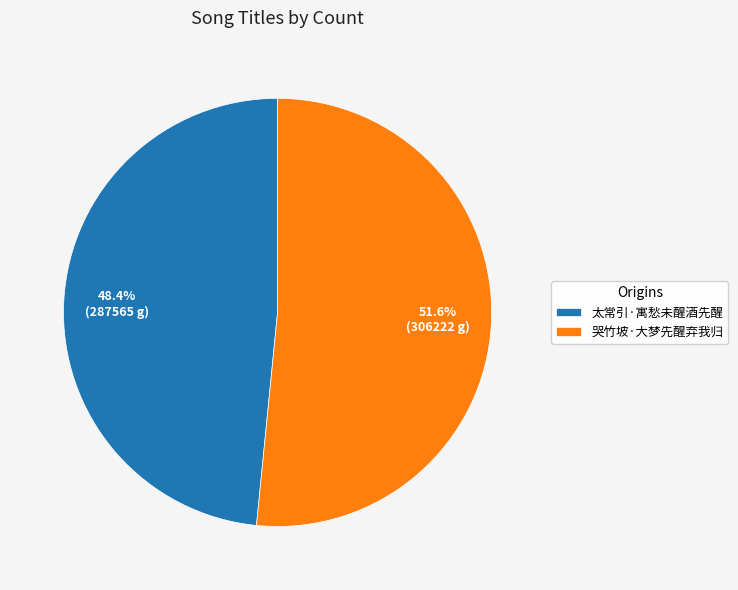

What portion of the pie excludes 太常引·寓愁未醒酒先醒?

51.6%